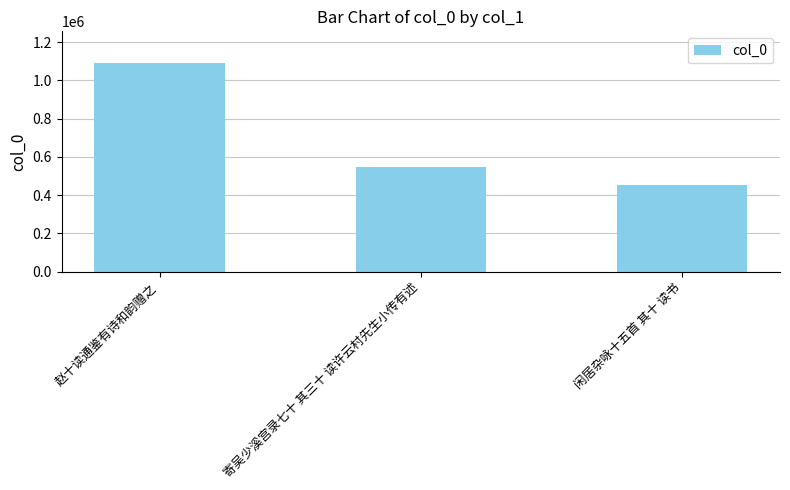

What is the difference between the values at 闲居杂咏十五首 其十 读书 and 寄吴少溪宫录七十 其三十 读许云村先生小传有述?

94357